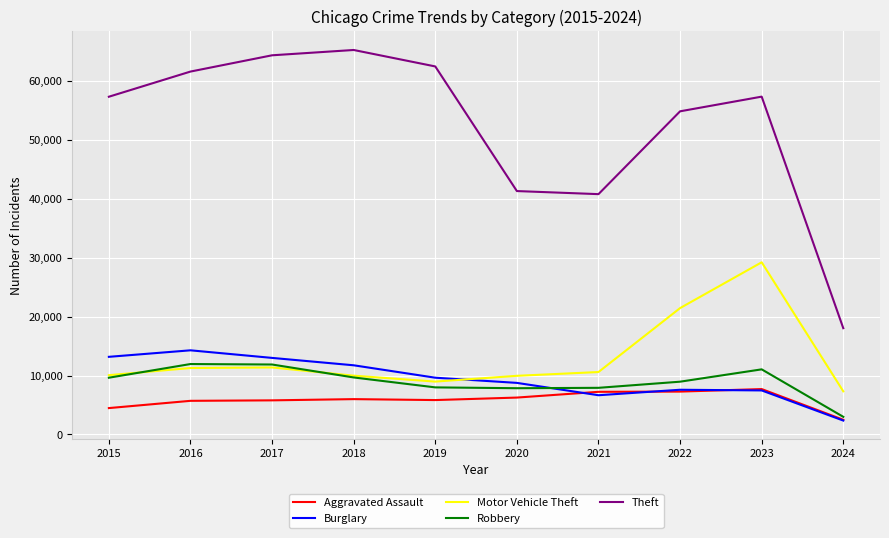

At which label does Motor Vehicle Theft reach its minimum?

2024